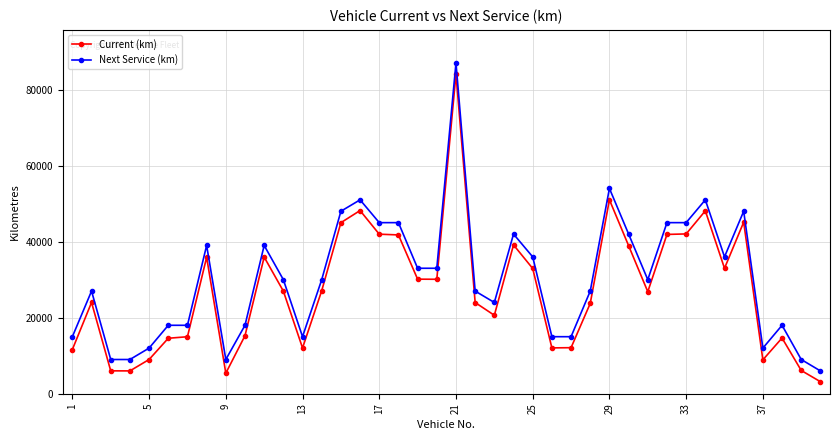

True or false: Current (km) has more than 2 interior local peaks.

True